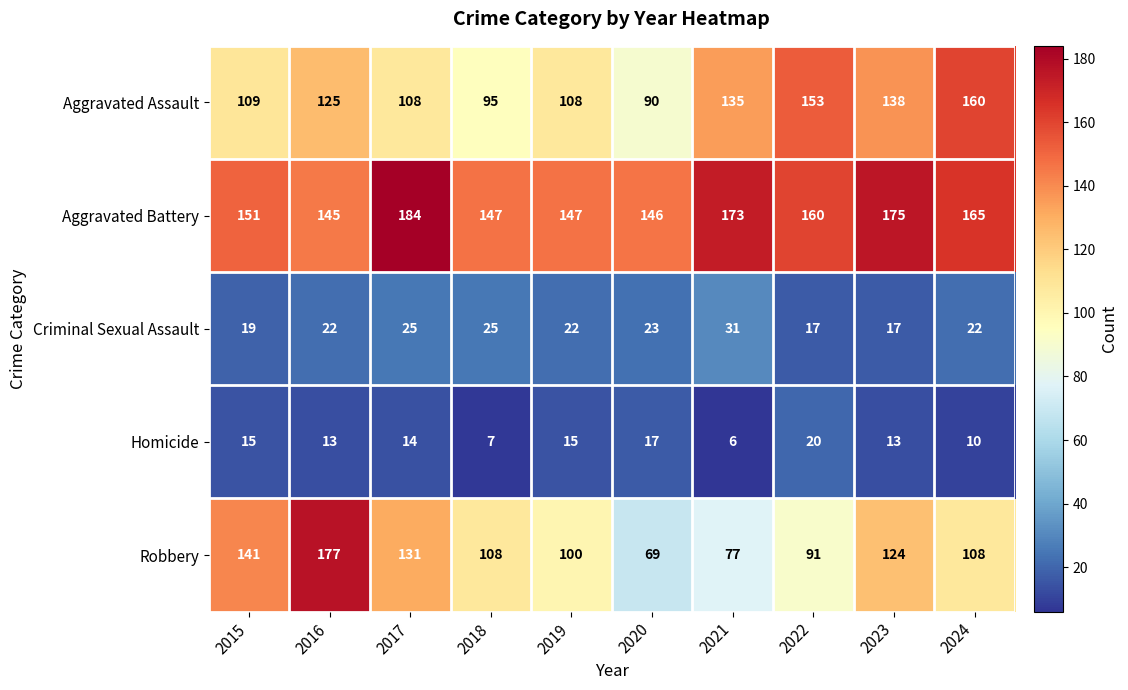

True or false: Criminal Sexual Assault has a value of 22 at 2019.

True